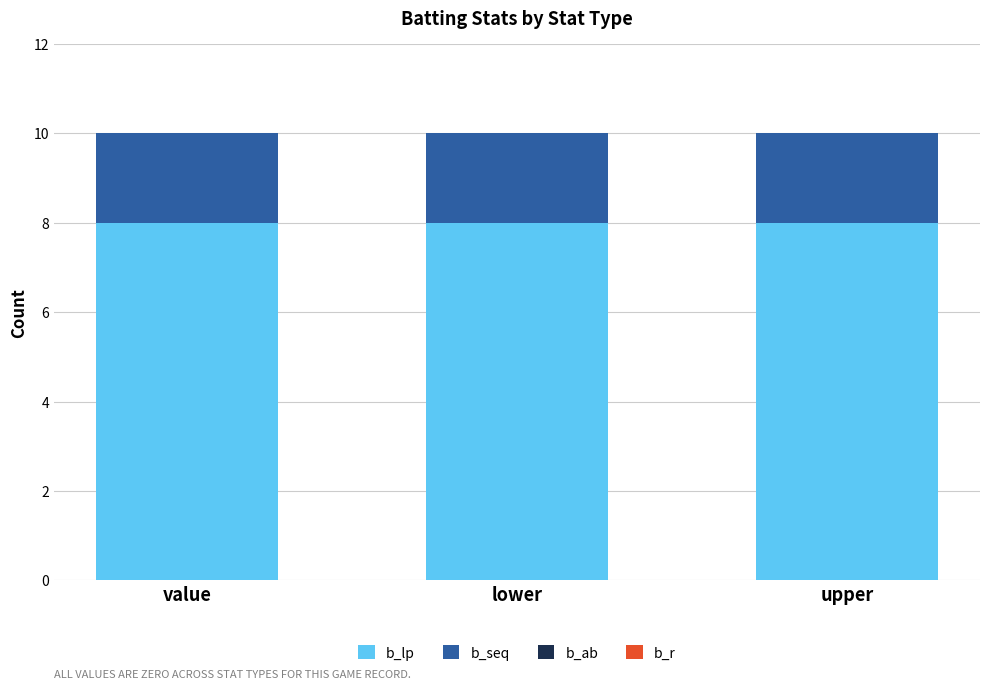

True or false: b_lp has a value of 11 at upper.

False